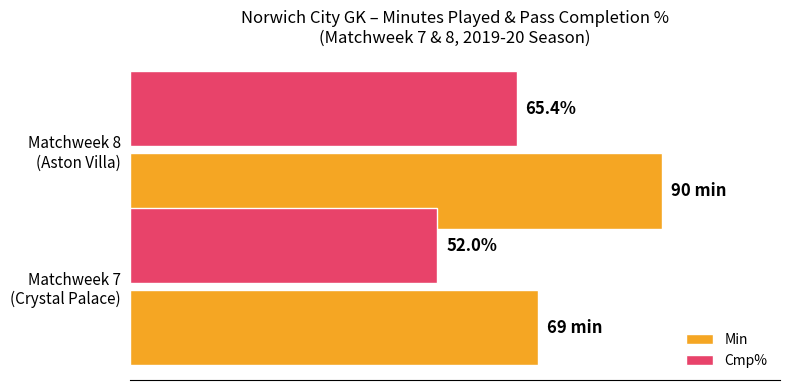

List the series in order of their overall mean, highest first.

Min, Cmp%